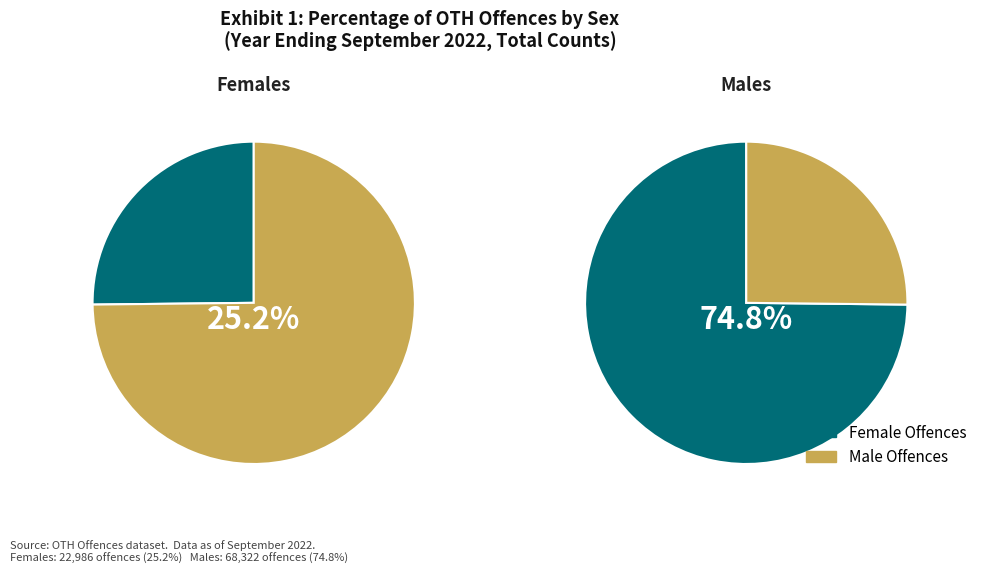

True or false: Males accounts for 75% of the total.

True